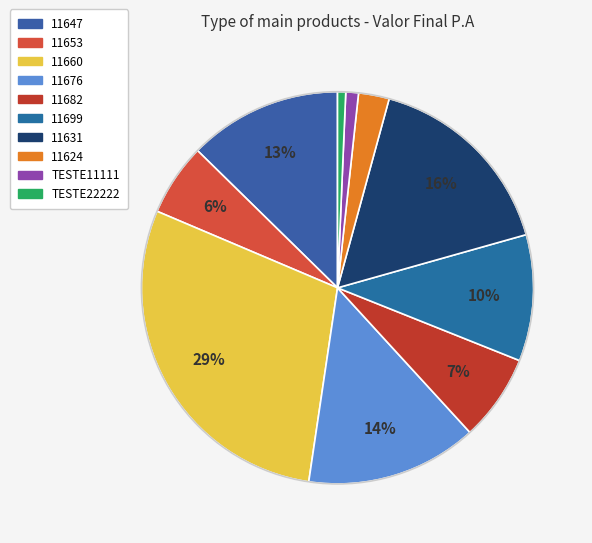

What is the smallest slice in the pie chart?

TESTE22222